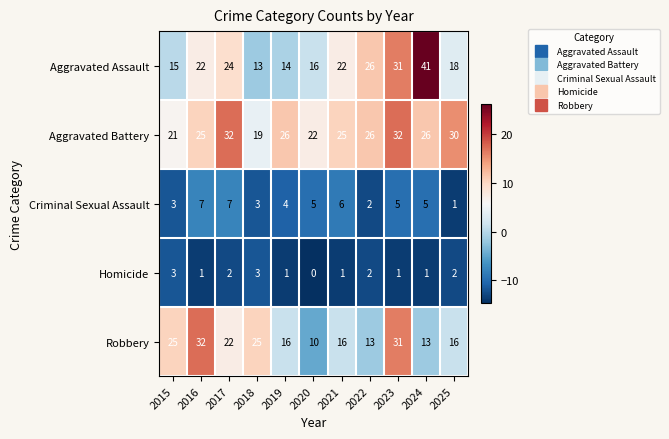

What is the spread (max minus min) of values at 2025?

29